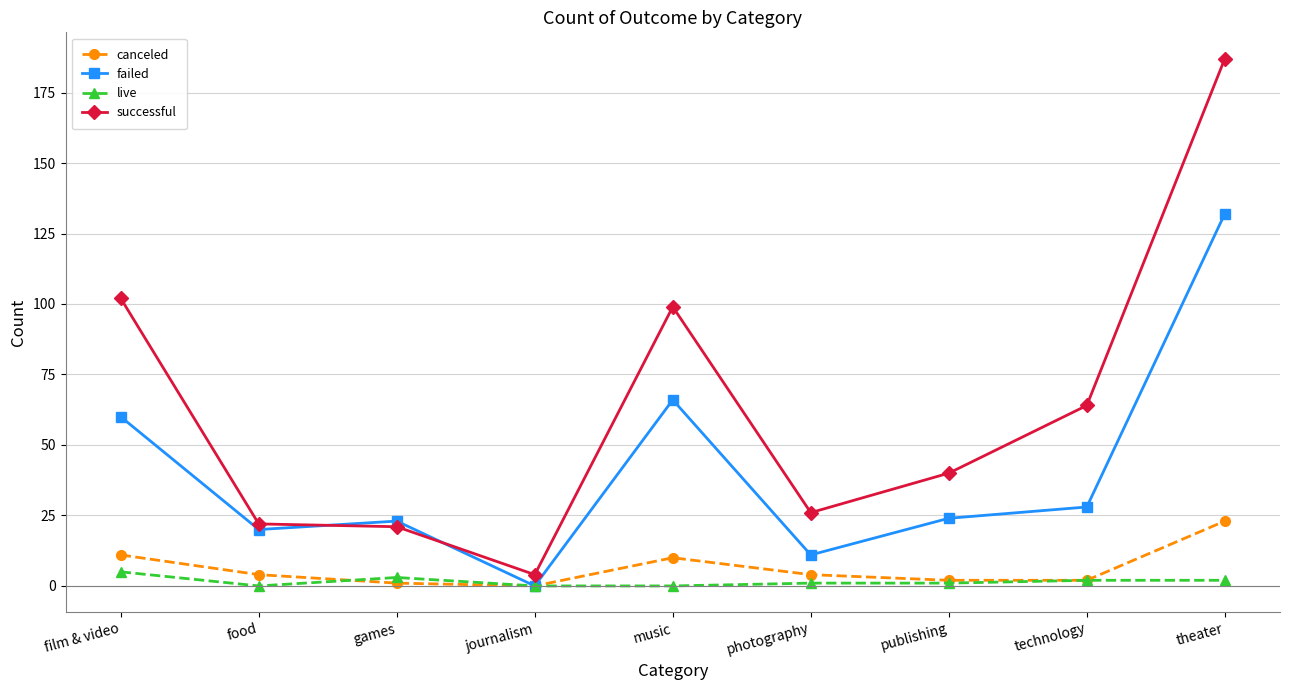

What is the approximate value of canceled at music, to the nearest 5?

10